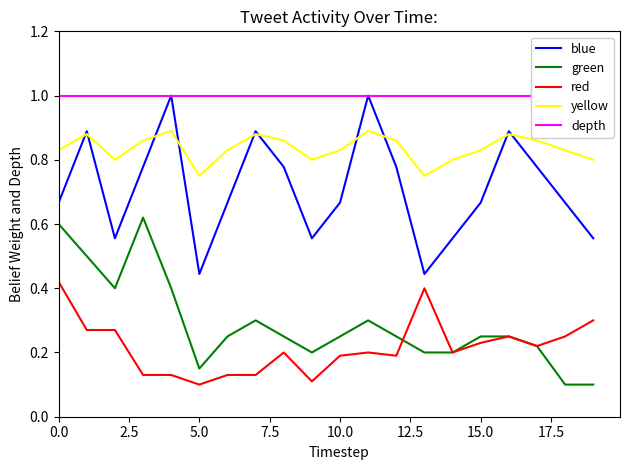

At how many categories does at least one series exceed 0?

20